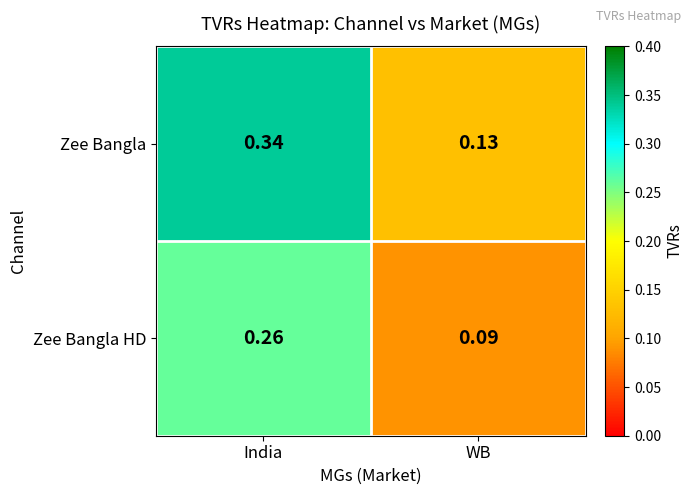

Where is Zee Bangla HD nearest to the value 0?

WB